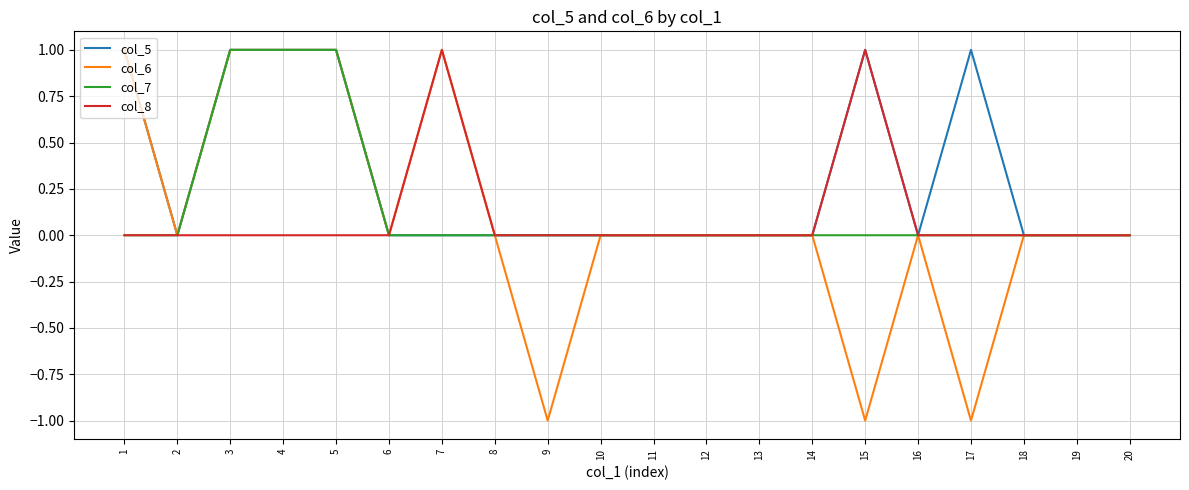

Which series has the largest range (max minus min)?

col_6